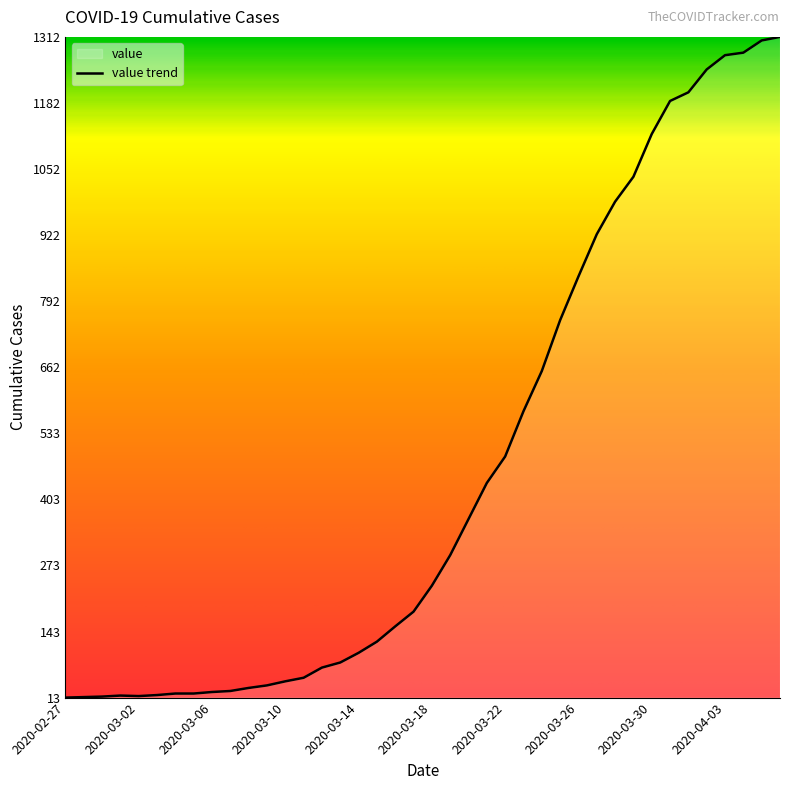

Reading right to left, extract all data points from this chart.

2020-04-06=1312	2020-04-05=1305	2020-04-04=1281	2020-04-03=1276	2020-04-02=1248	2020-04-01=1203	2020-03-31=1186	2020-03-30=1121	2020-03-29=1037	2020-03-28=988	2020-03-27=924	2020-03-26=841	2020-03-25=755	2020-03-24=655	2020-03-23=576	2020-03-22=487	2020-03-21=435	2020-03-20=364	2020-03-19=293	2020-03-18=233	2020-03-17=182	2020-03-16=153	2020-03-15=123	2020-03-14=101	2020-03-13=82	2020-03-12=72	2020-03-11=52	2020-03-10=45	2020-03-09=37	2020-03-08=32	2020-03-07=26	2020-03-06=24	2020-03-05=21	2020-03-04=21	2020-03-03=18	2020-03-02=16	2020-03-01=17	2020-02-29=15	2020-02-28=14	2020-02-27=13